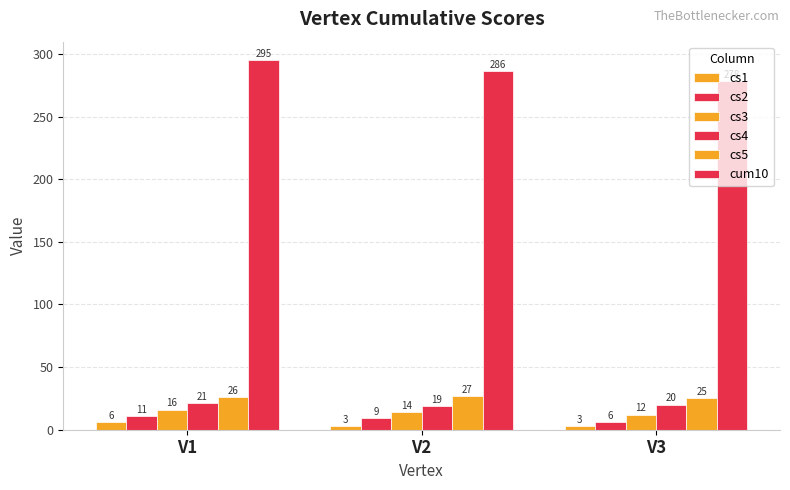

How many categories are shown in the chart?

3